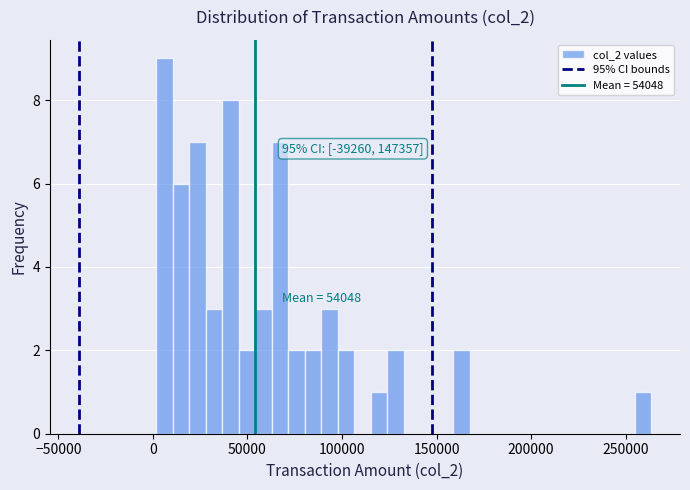

Read against the x-axis, roughly where is the centre of the tallest bar?

5000